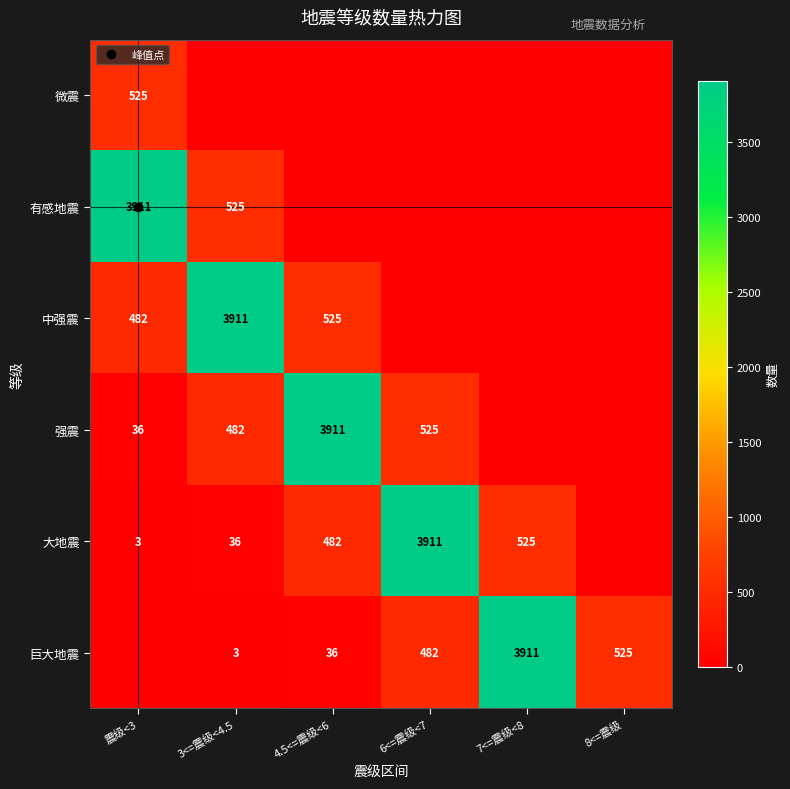

The value of 有感地震 at 4.5<=震级<6 is -1230. True or false?

False